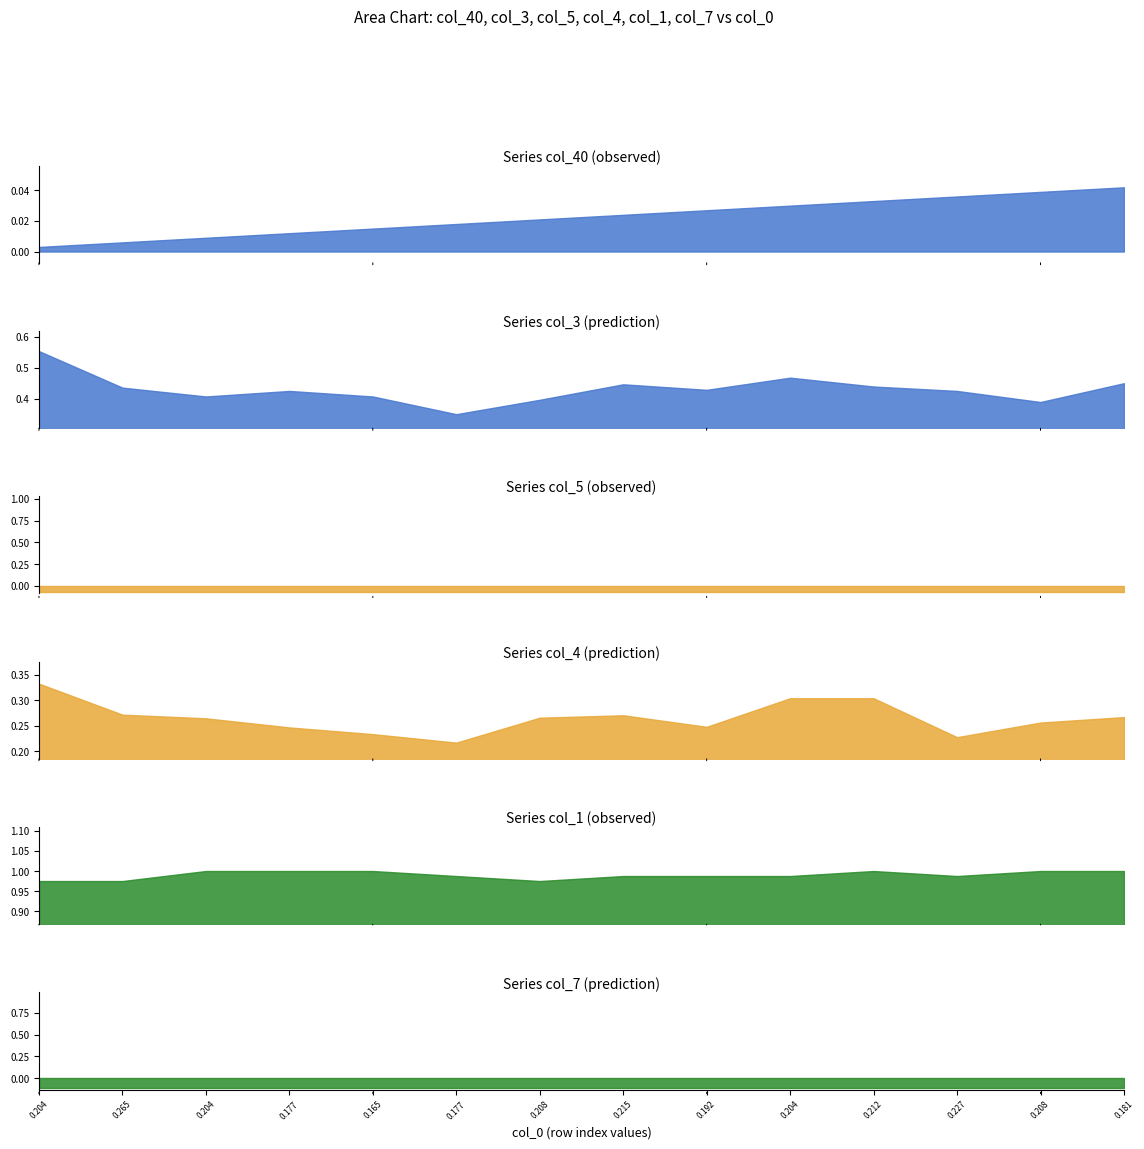

Rank the categories by col_40 value from lowest to highest.

0, 1, 2, 3, 4, 5, 6, 7, 8, 9, 10, 11, 12, 13